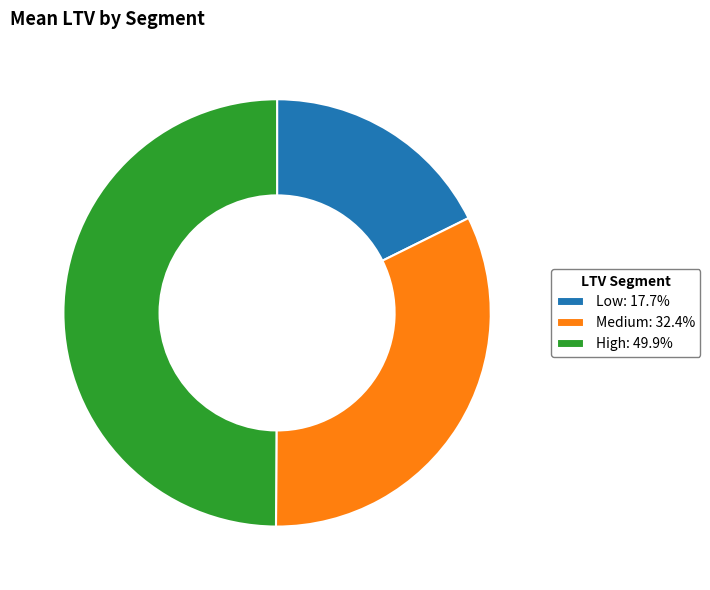

Rank the categories by value from highest to lowest.

High, Medium, Low